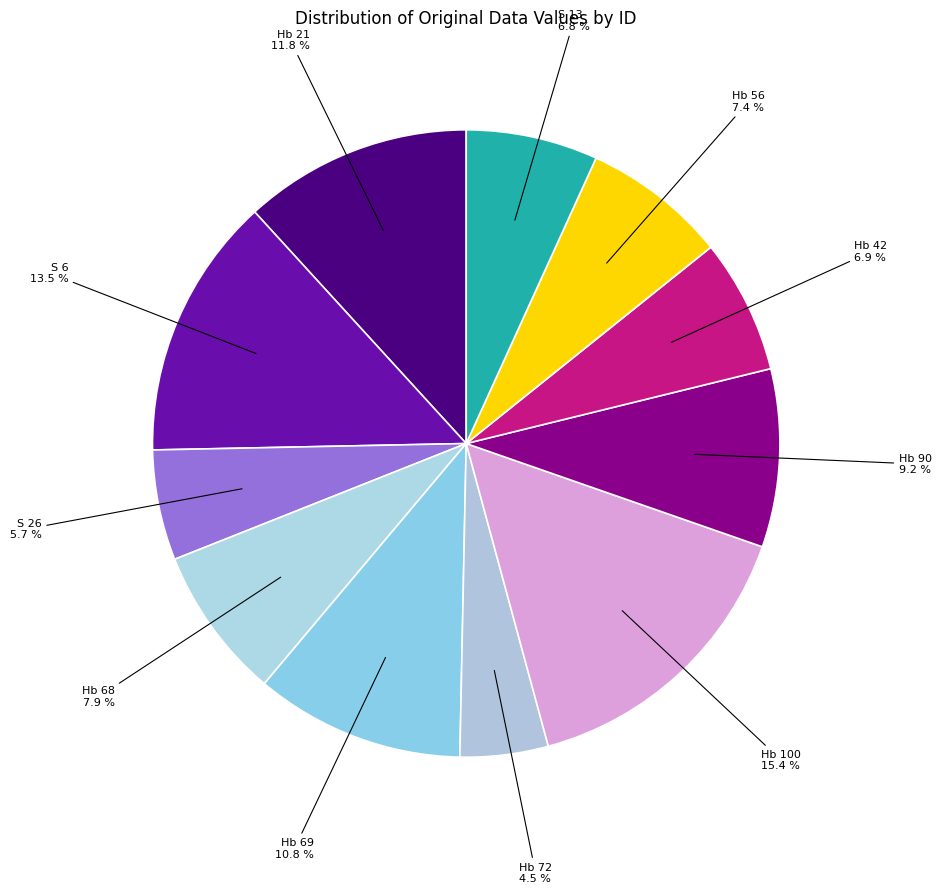

Does S 26 represent more than half of the total?

No